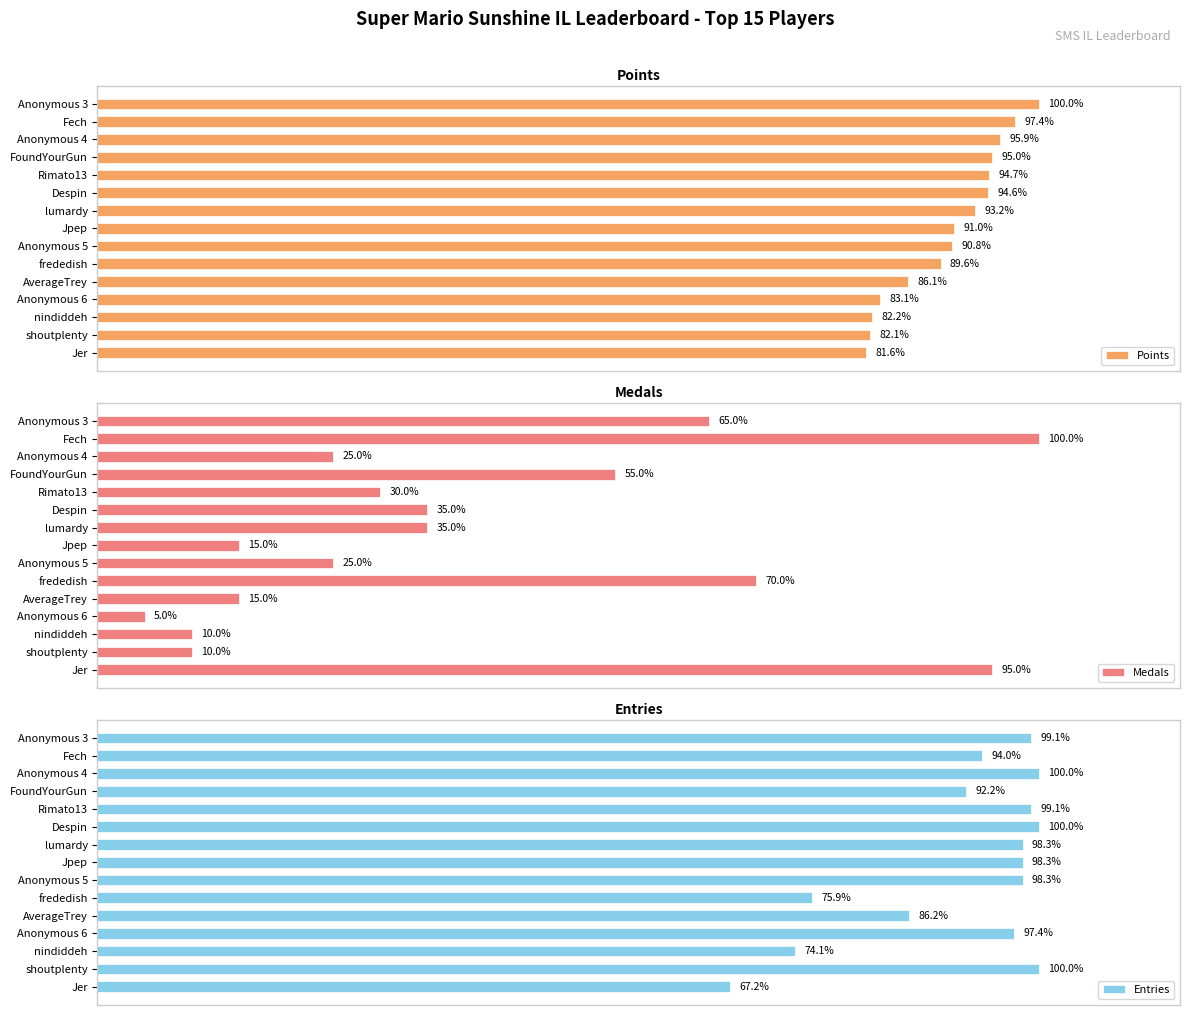

How many values in the Medals series exceed 30?

7